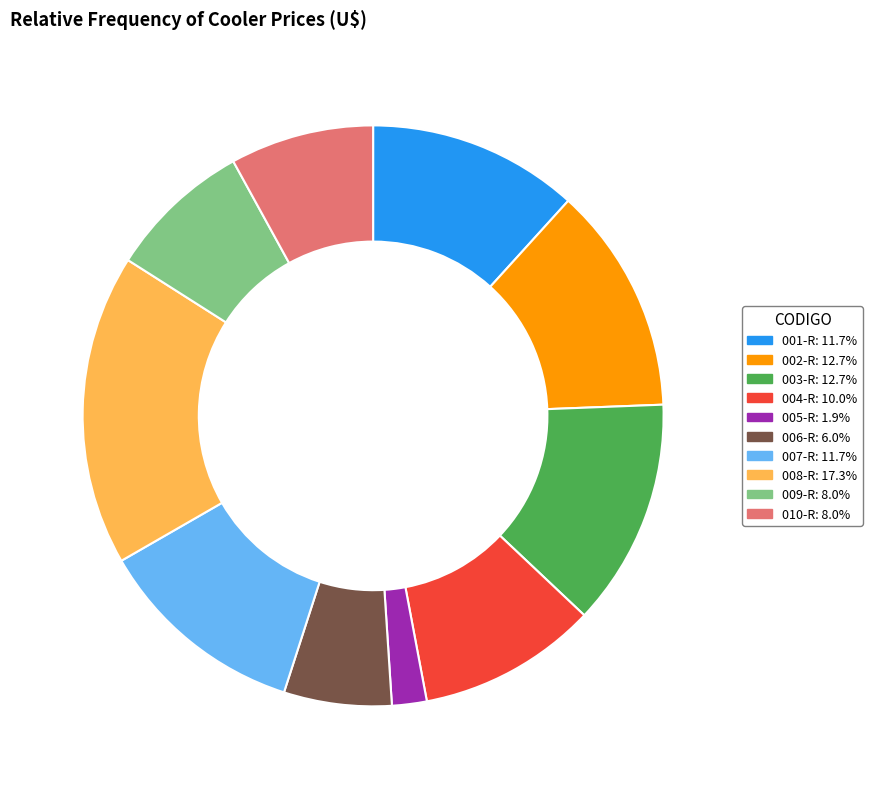

Which has a higher value, 006-R or 010-R?

010-R